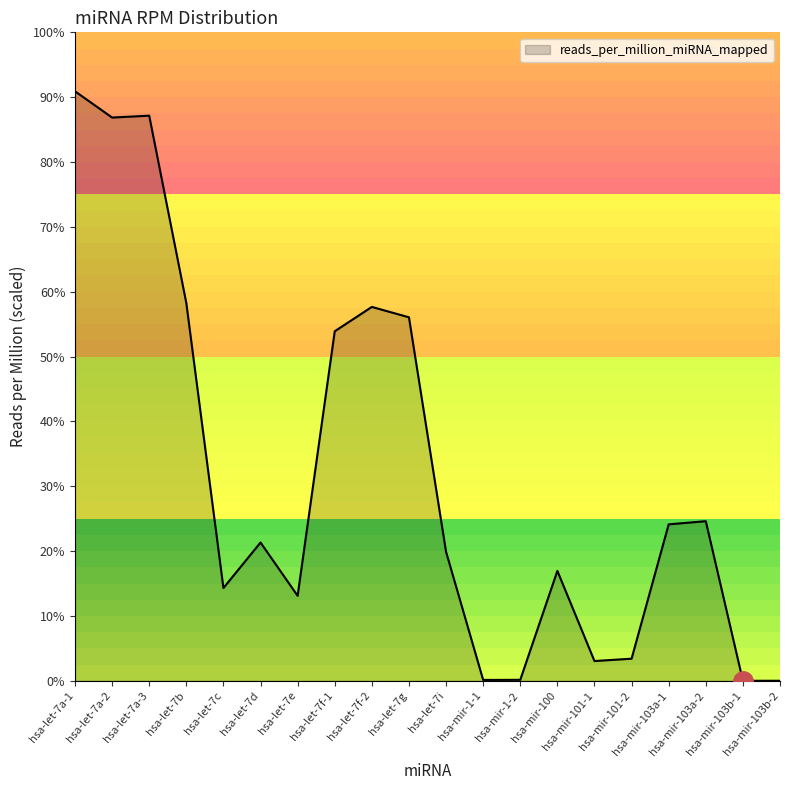

List the labels in order of value, largest first.

hsa-let-7a-1, hsa-let-7a-3, hsa-let-7a-2, hsa-let-7b, hsa-let-7f-2, hsa-let-7g, hsa-let-7f-1, hsa-mir-103a-2, hsa-mir-103a-1, hsa-let-7d, hsa-let-7i, hsa-mir-100, hsa-let-7c, hsa-let-7e, hsa-mir-101-2, hsa-mir-101-1, hsa-mir-1-2, hsa-mir-1-1, hsa-mir-103b-1, hsa-mir-103b-2